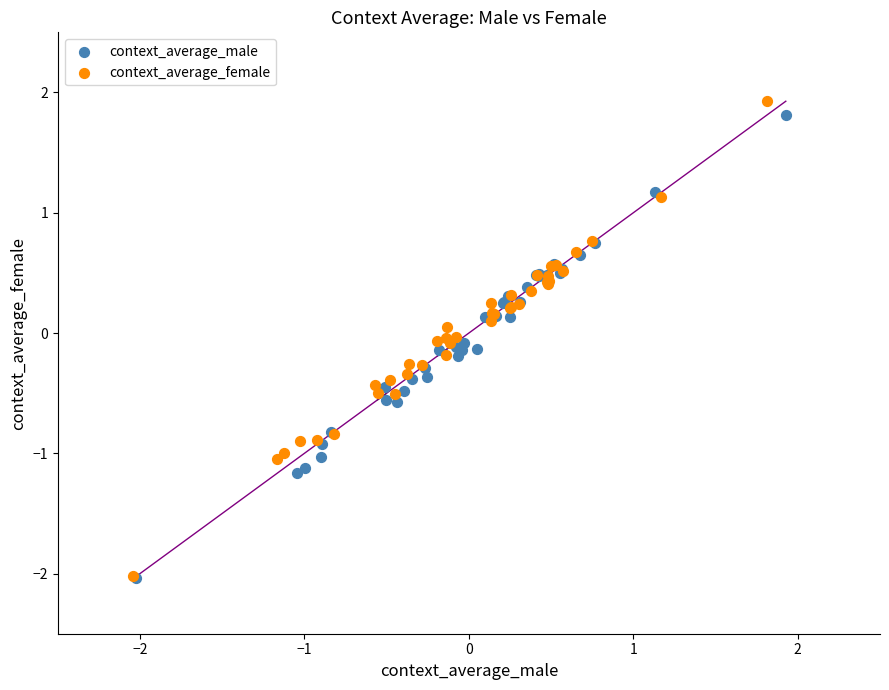

What are all the series names shown in the legend?

context_average_male, context_average_female